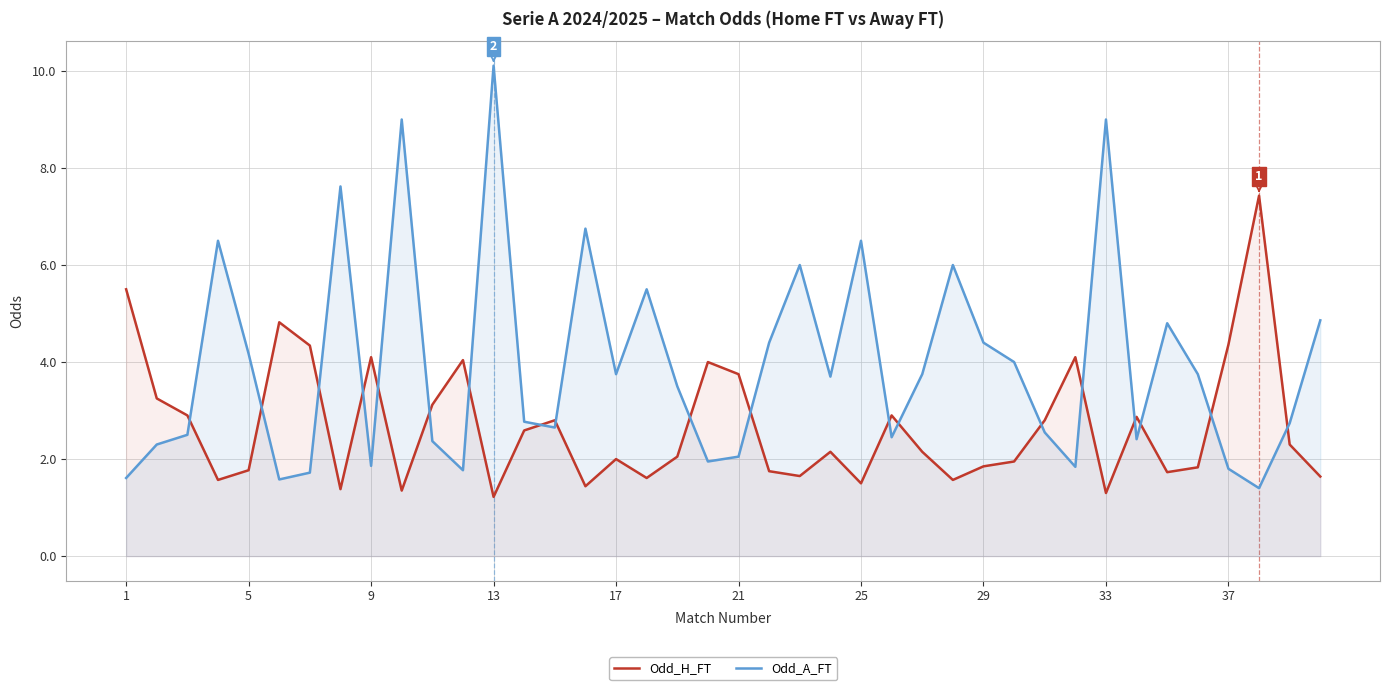

What is the difference between the second highest and minimum values in the Odd_A_FT series?

7.6